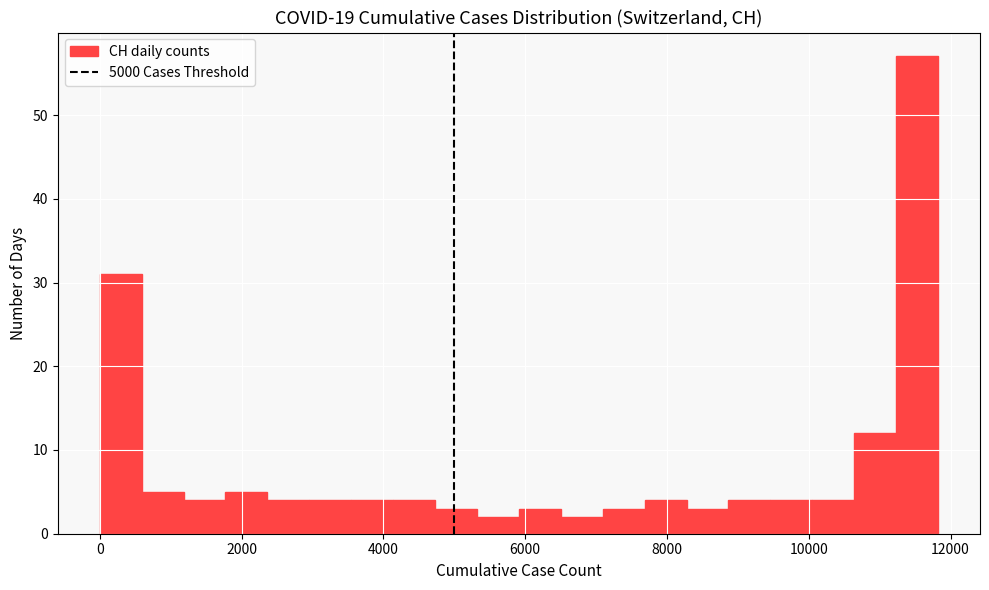

Around what value on the x-axis is the tallest bar? Give the approximate position of its centre, as read against the axis.

11600